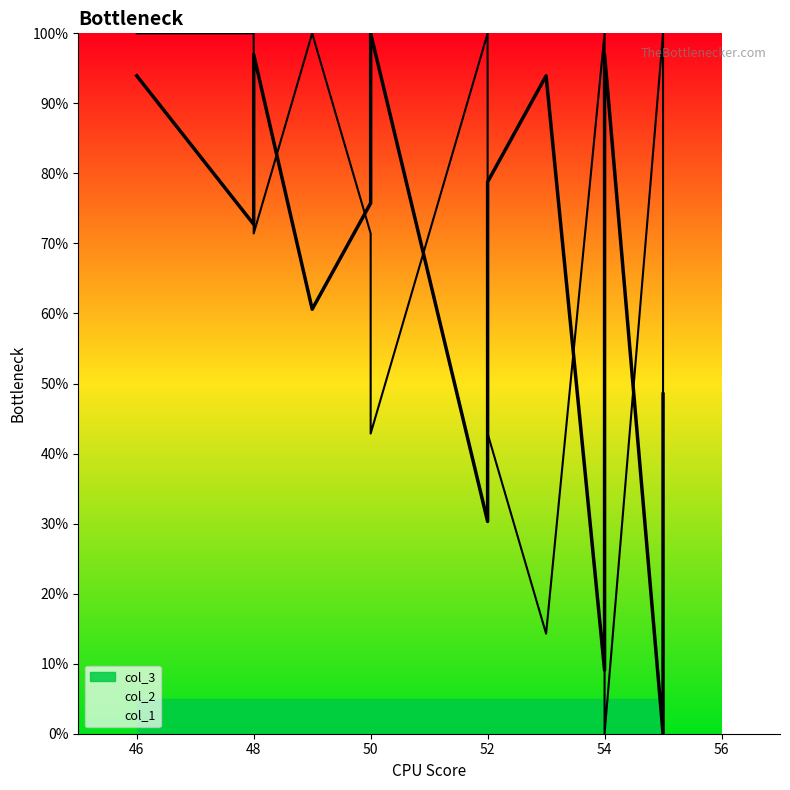

At which category does col_2 reach its first local peak?

49